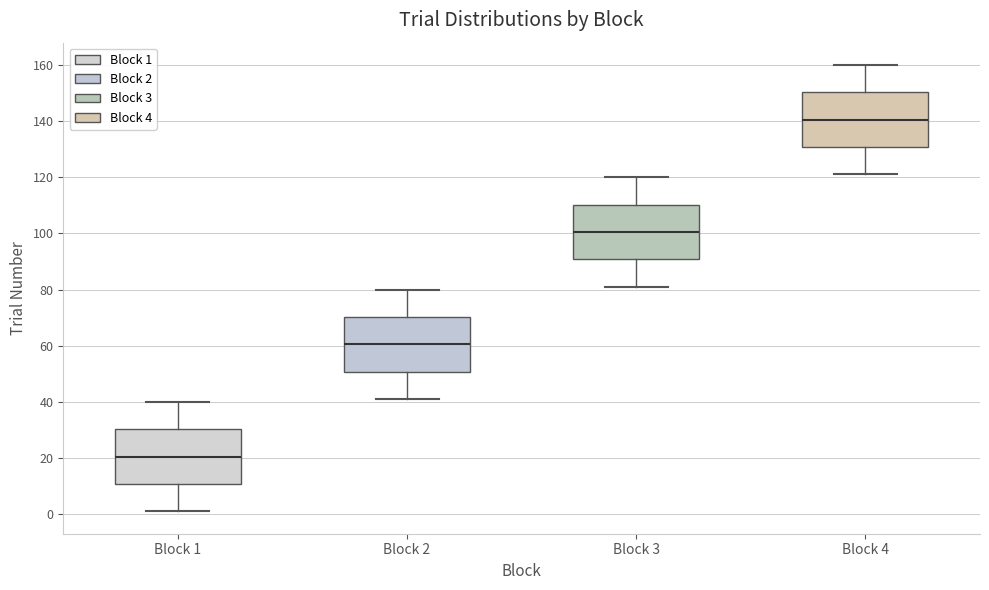

Reading left to right, transcribe this box plot: for each box, give where its median line is, the range the box spans, and where its two whiskers end, as read against the y-axis. The values are not printed on the chart, so give them approximately, as read against the axis.

Block 1: median 20, box 10 to 30, whiskers 2 to 40
Block 2: median 60, box 50 to 70, whiskers 42 to 80
Block 3: median 100, box 90 to 110, whiskers 82 to 120
Block 4: median 140, box 130 to 150, whiskers 122 to 160